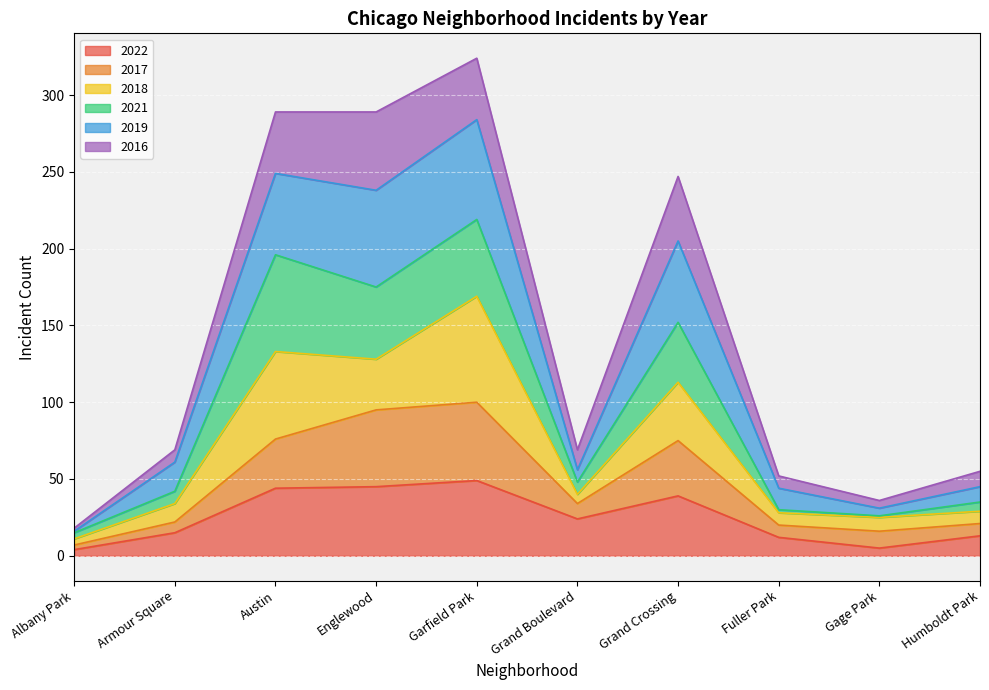

Read the 2019 value at Grand Boulevard, to the nearest 50.

50